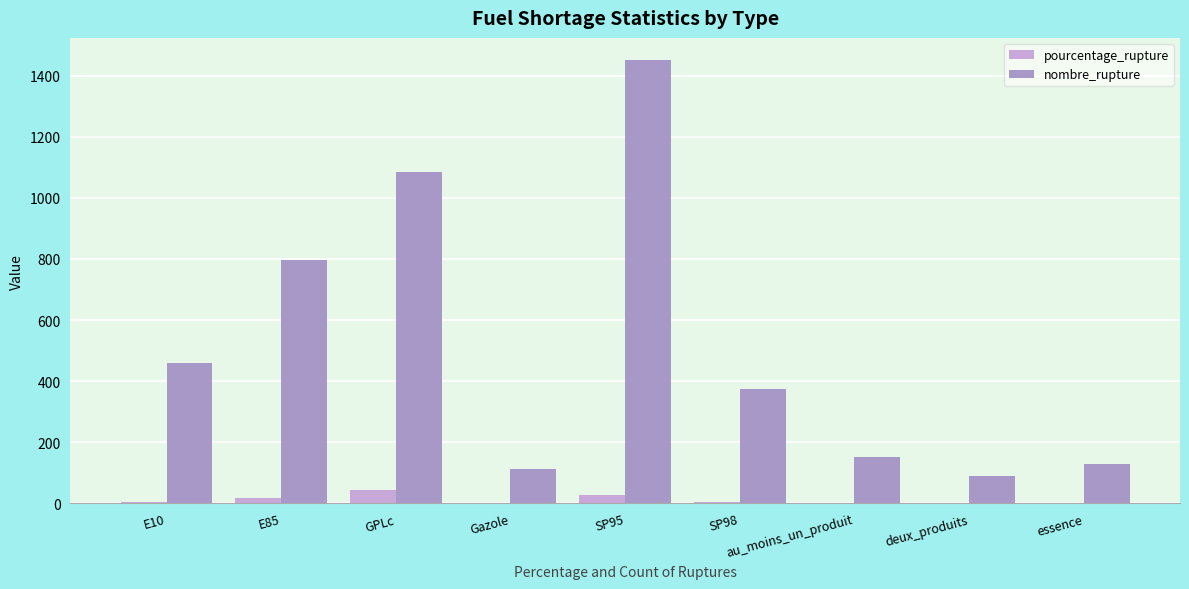

Count the number of categories in the chart.

9